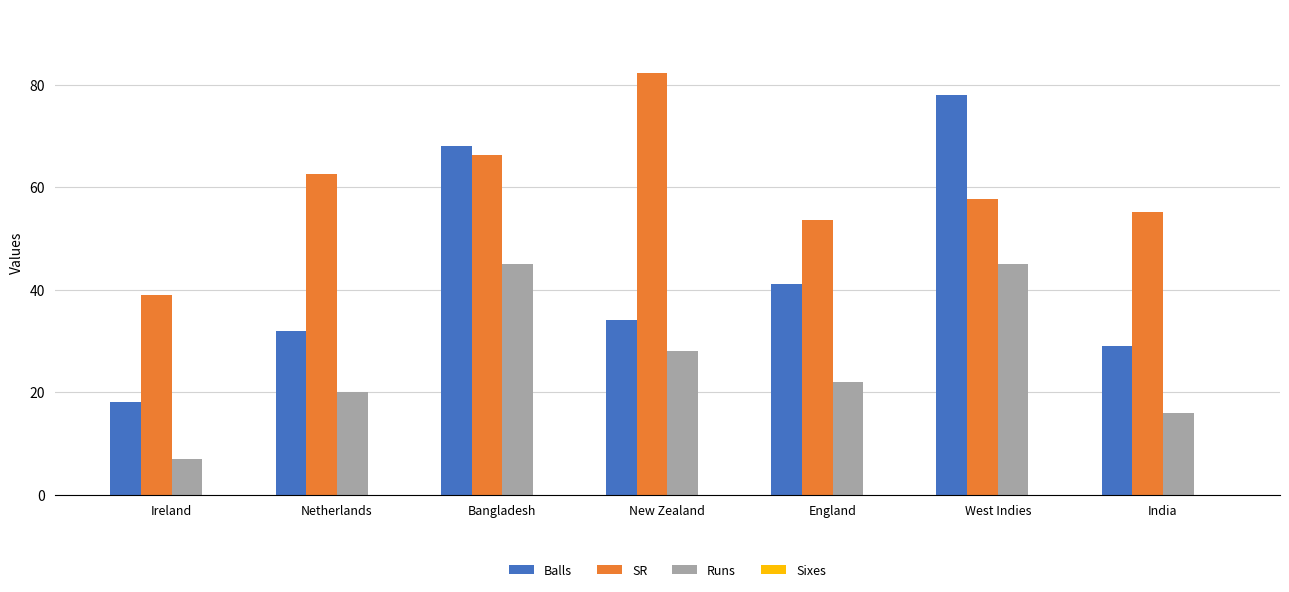

Does the chart contain any negative values?

No